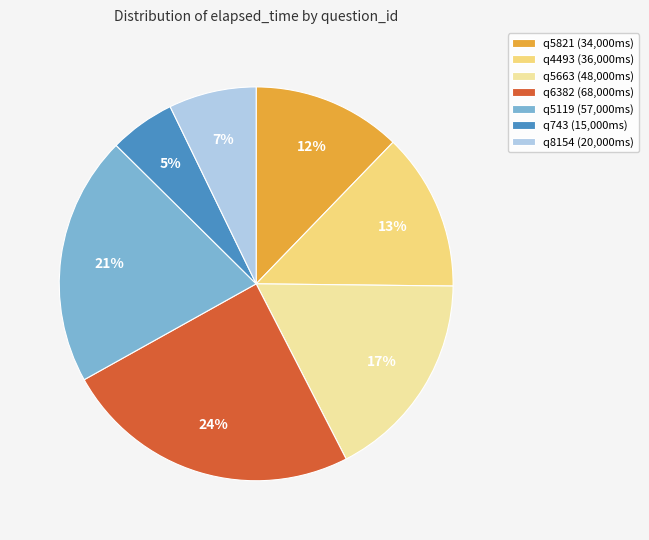

To the nearest percent, what portion does q6382 represent?

24%